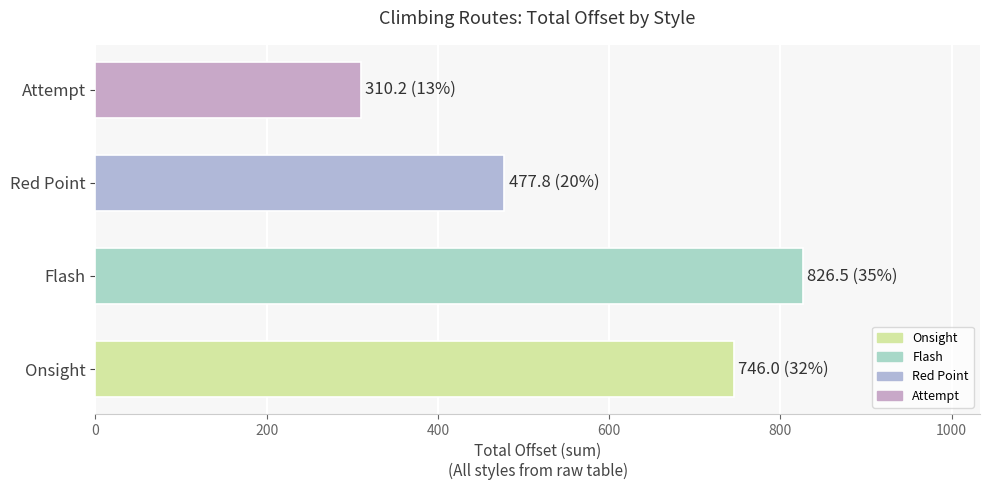

At which category does the chart reach its peak across all series?

Flash